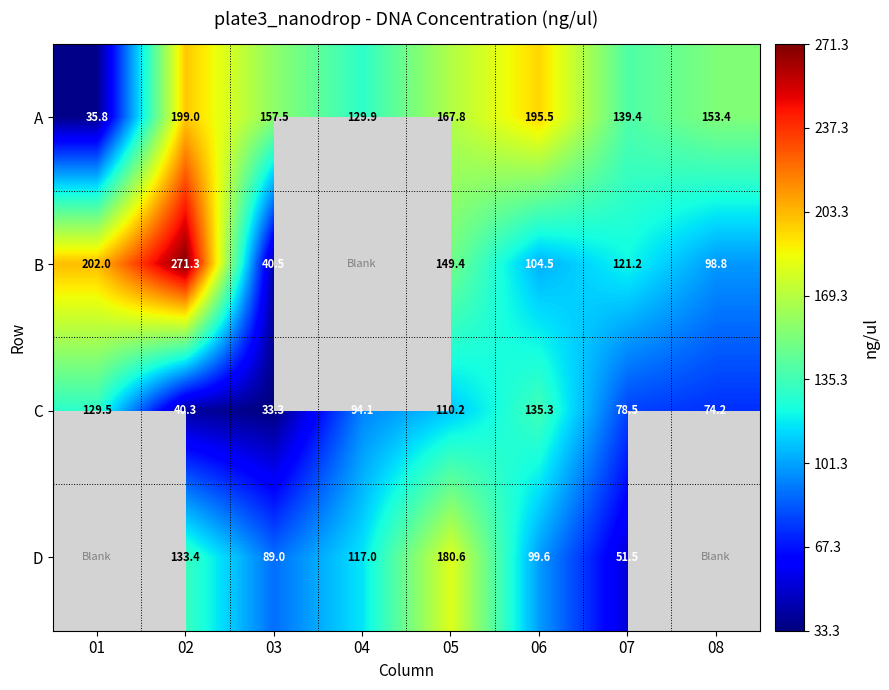

What is the average value of the A series?

147.3